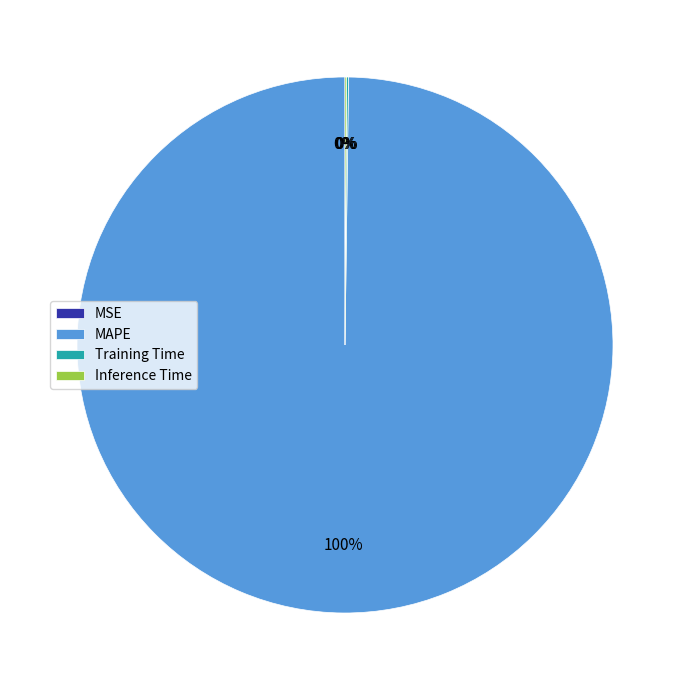

Which category has the biggest portion of the pie?

MAPE